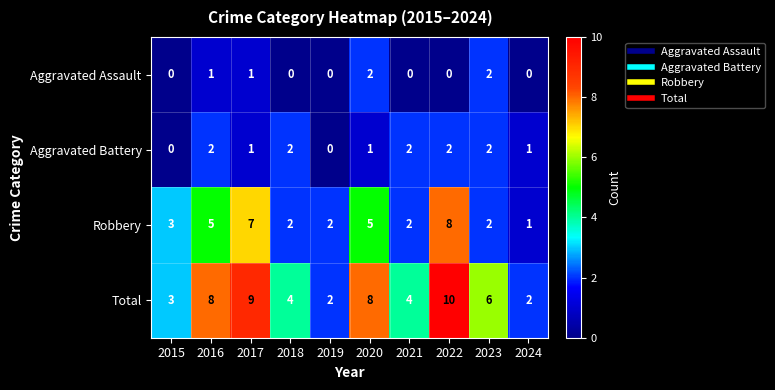

How many Aggravated Battery values are between 1 and 2?

8